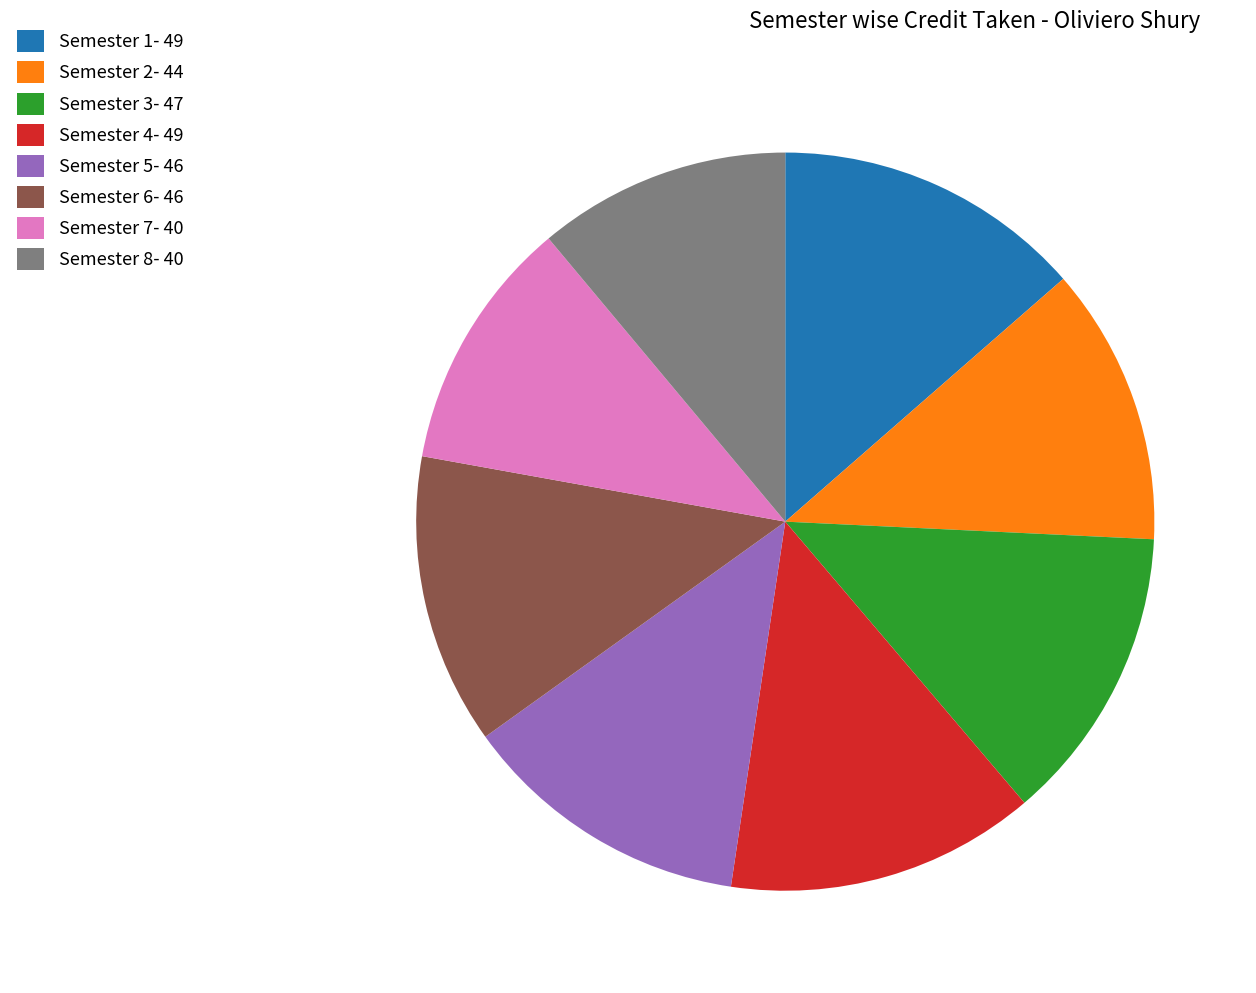

Does any single category account for the majority?

No